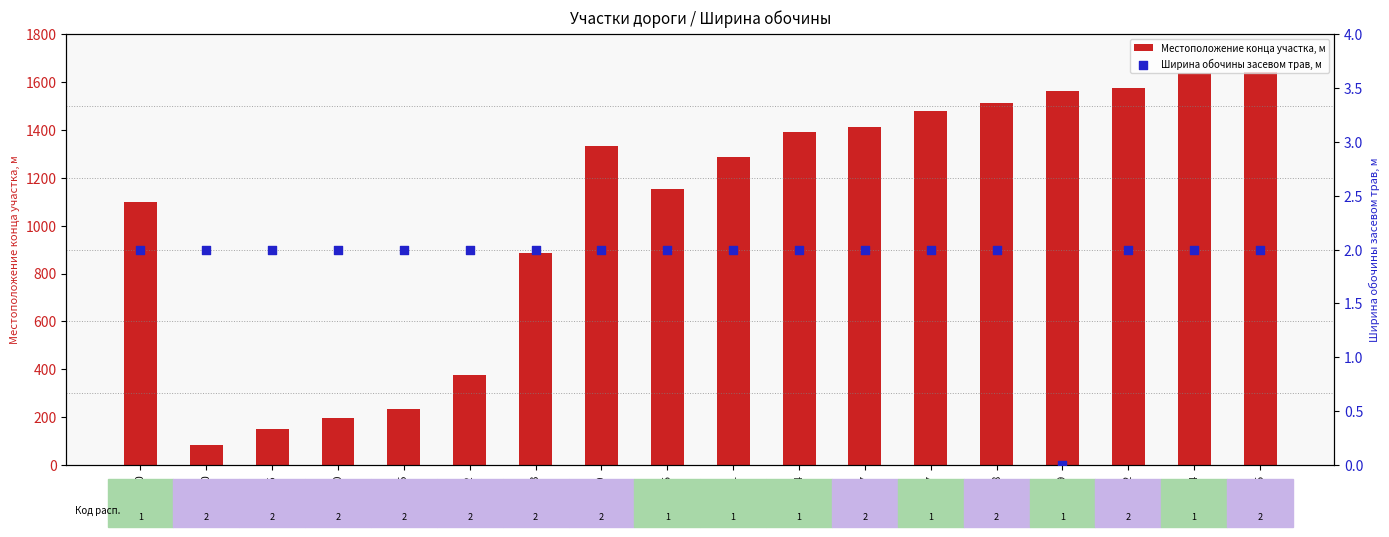

Which series has the largest total across all categories?

Местоположение конца участка, м